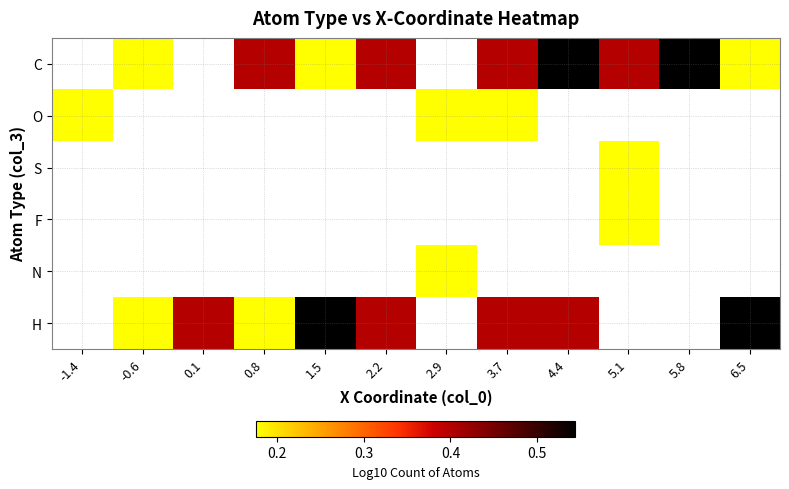

How many distinct data groups are displayed?

6